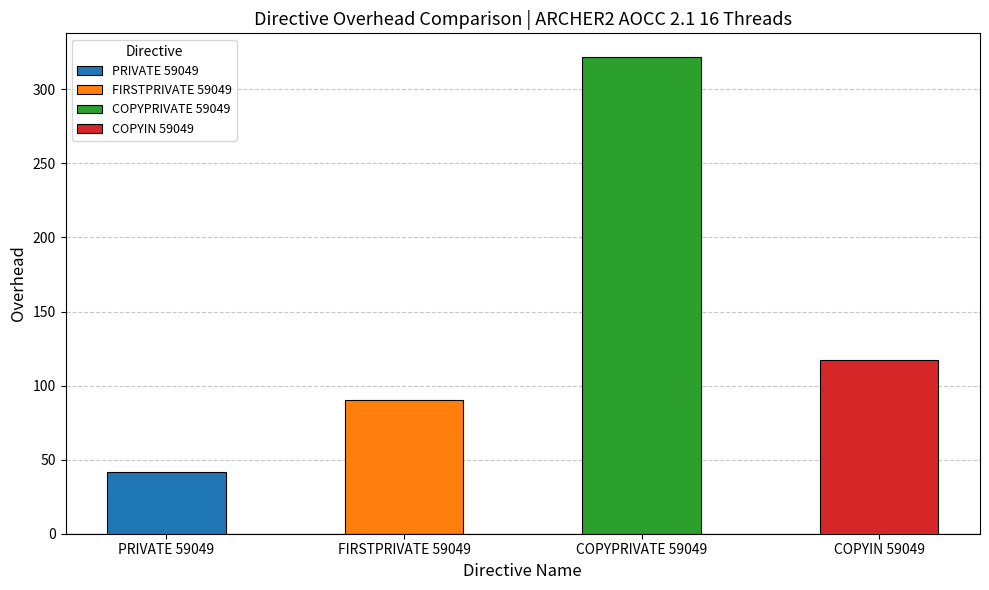

List the labels in order of value, smallest first.

PRIVATE 59049, FIRSTPRIVATE 59049, COPYIN 59049, COPYPRIVATE 59049